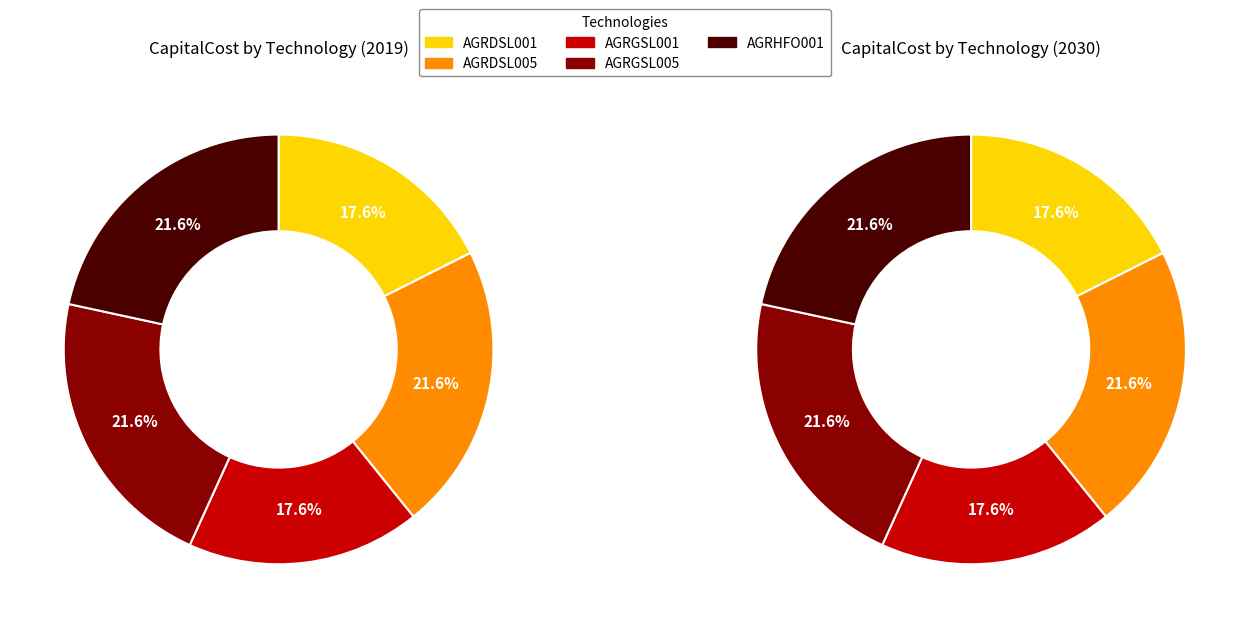

What is the smallest slice in the pie chart?

AGRDSL001